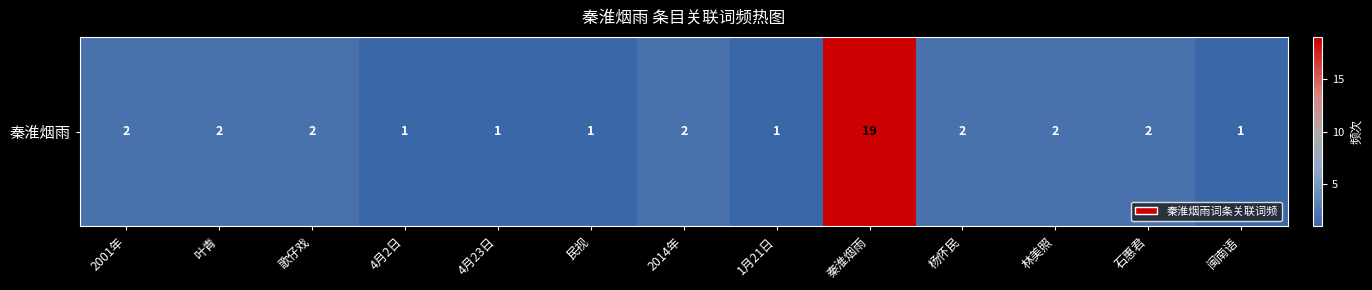

Which category has the lowest value across all series?

4月2日